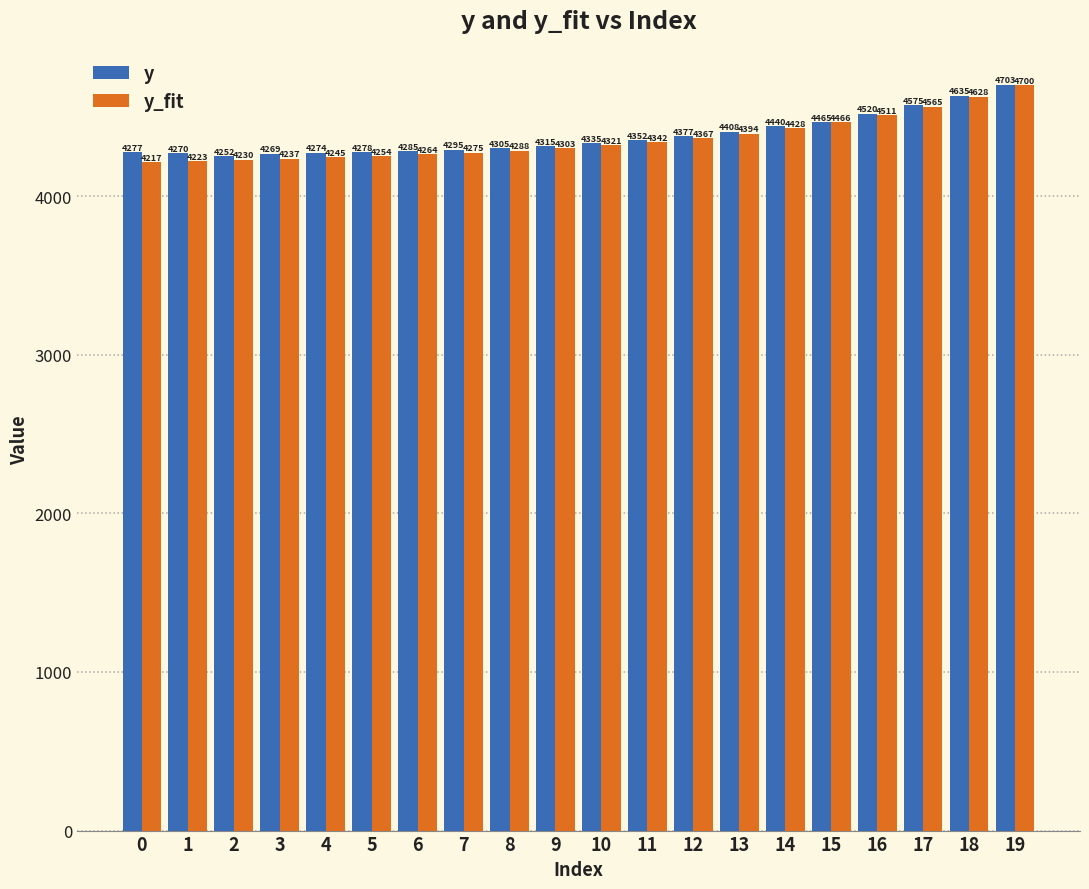

Rank the series at 0 from highest to lowest value.

y, y_fit